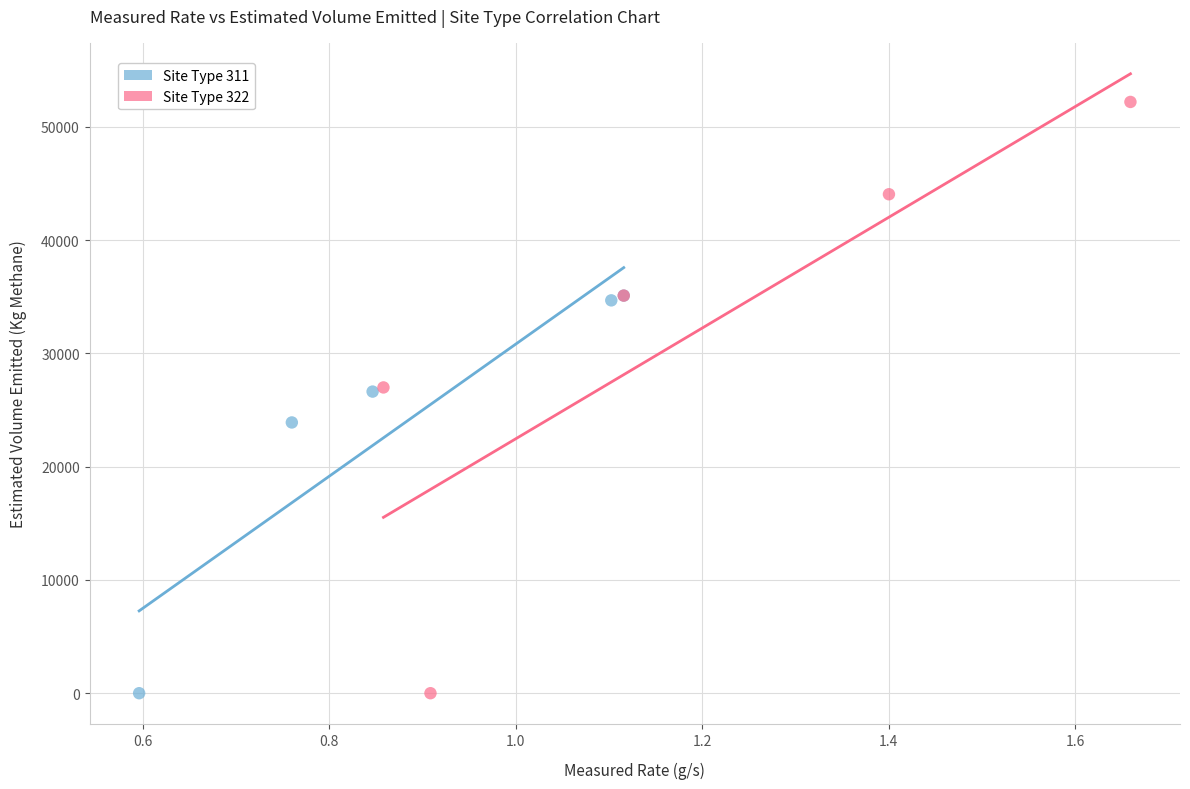

Which series reaches the maximum Y coordinate?

Site Type 322